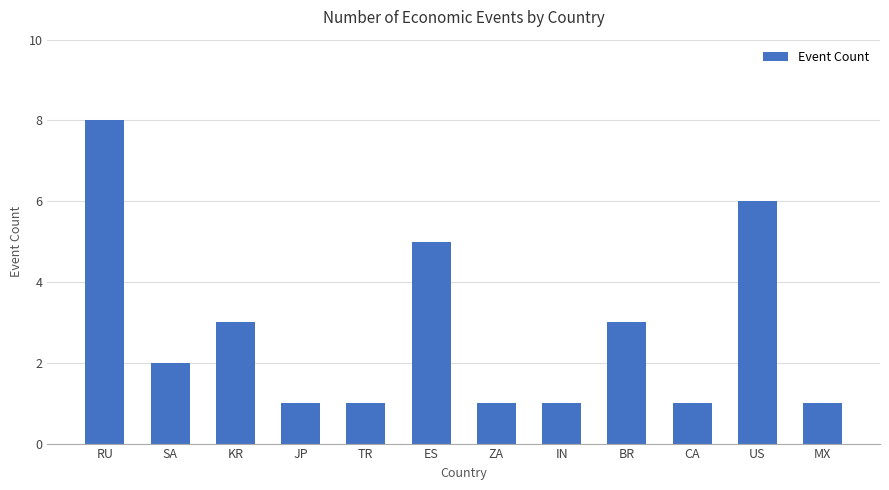

How many values are between 1 and 5?

10